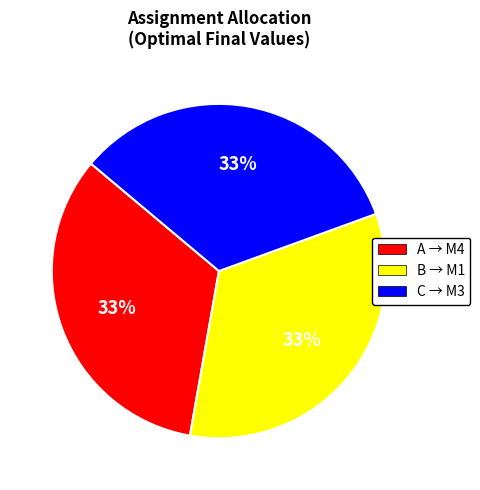

To the nearest percent, what is the average slice percentage?

33%